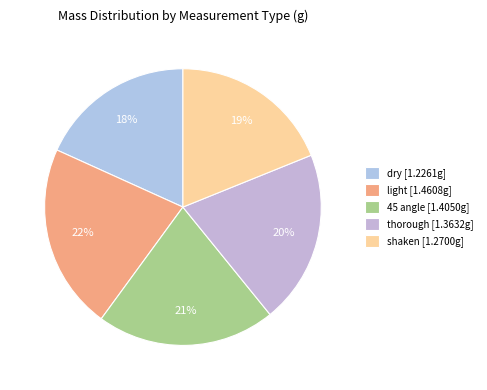

Which slice is the largest?

light